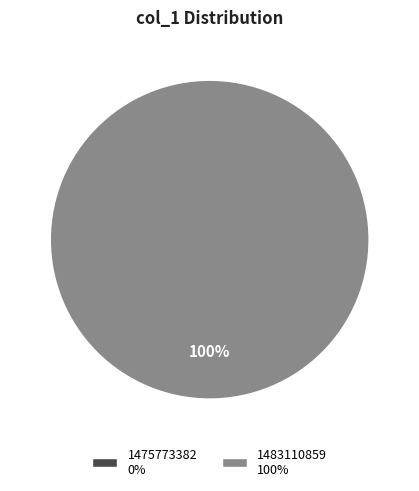

Does 1475773382 represent more than half of the total?

No